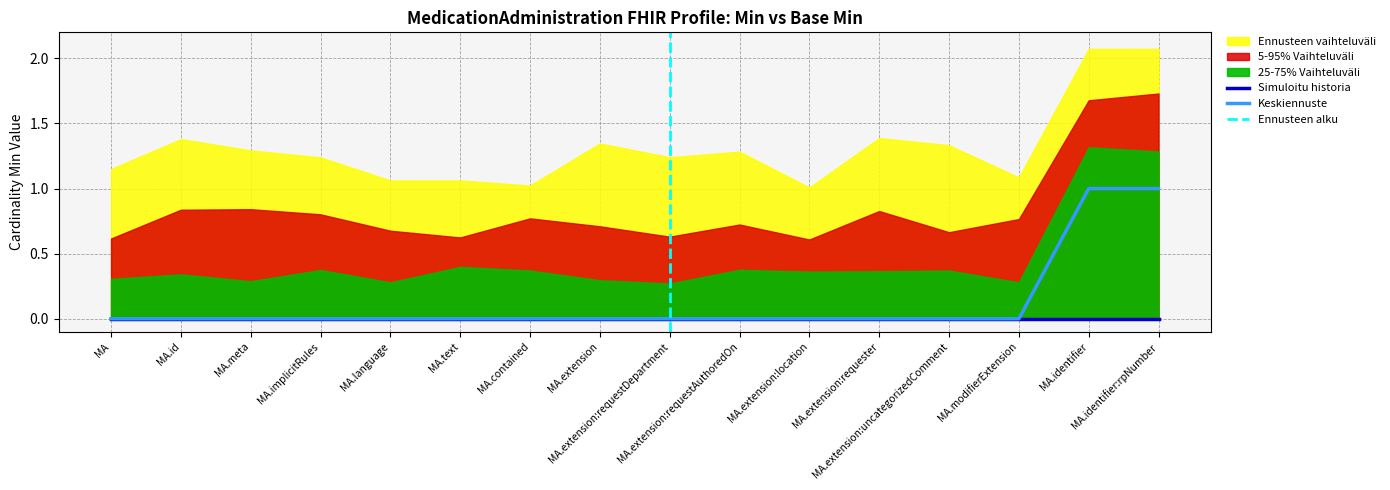

Does the chart display data point markers on the line(s)?

No